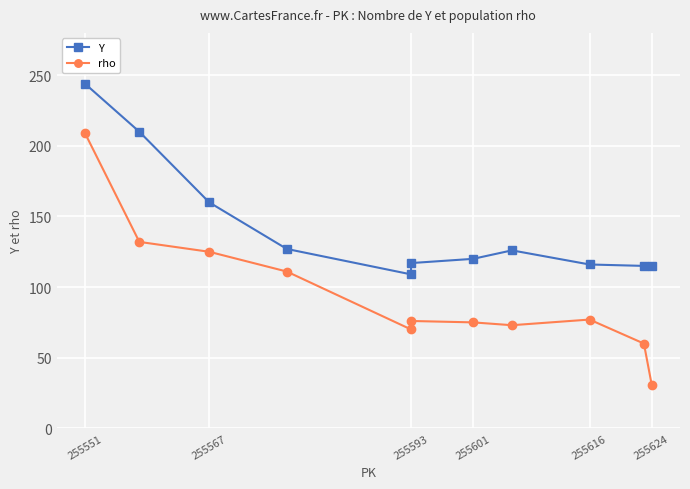

True or false: Y and rho cross at least once.

False